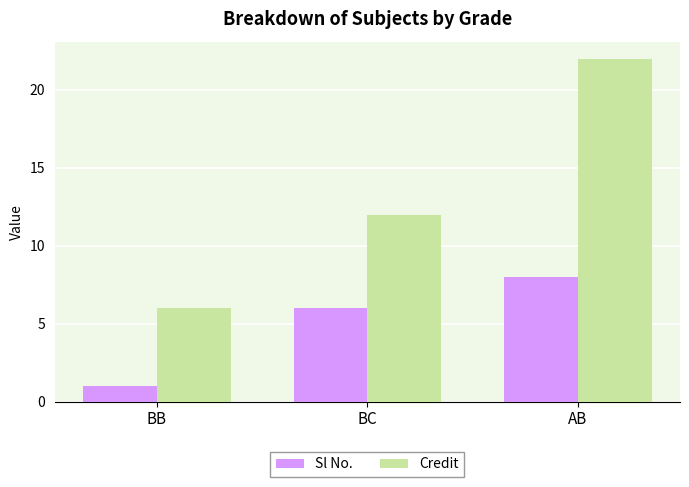

How many bars are there in each group?

2